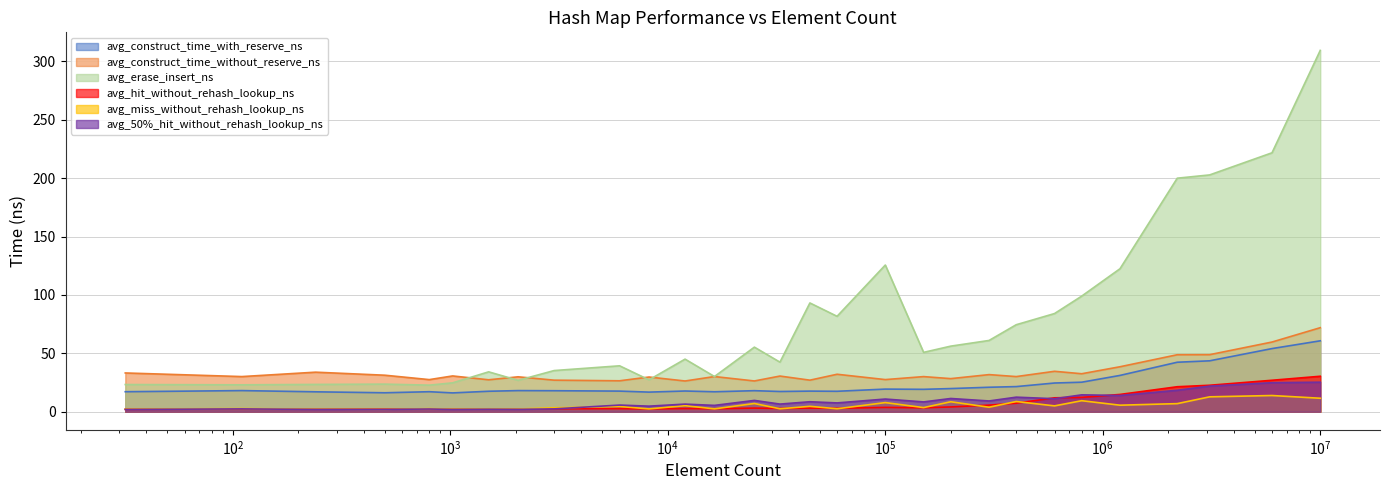

How many lines are shown in the chart?

6